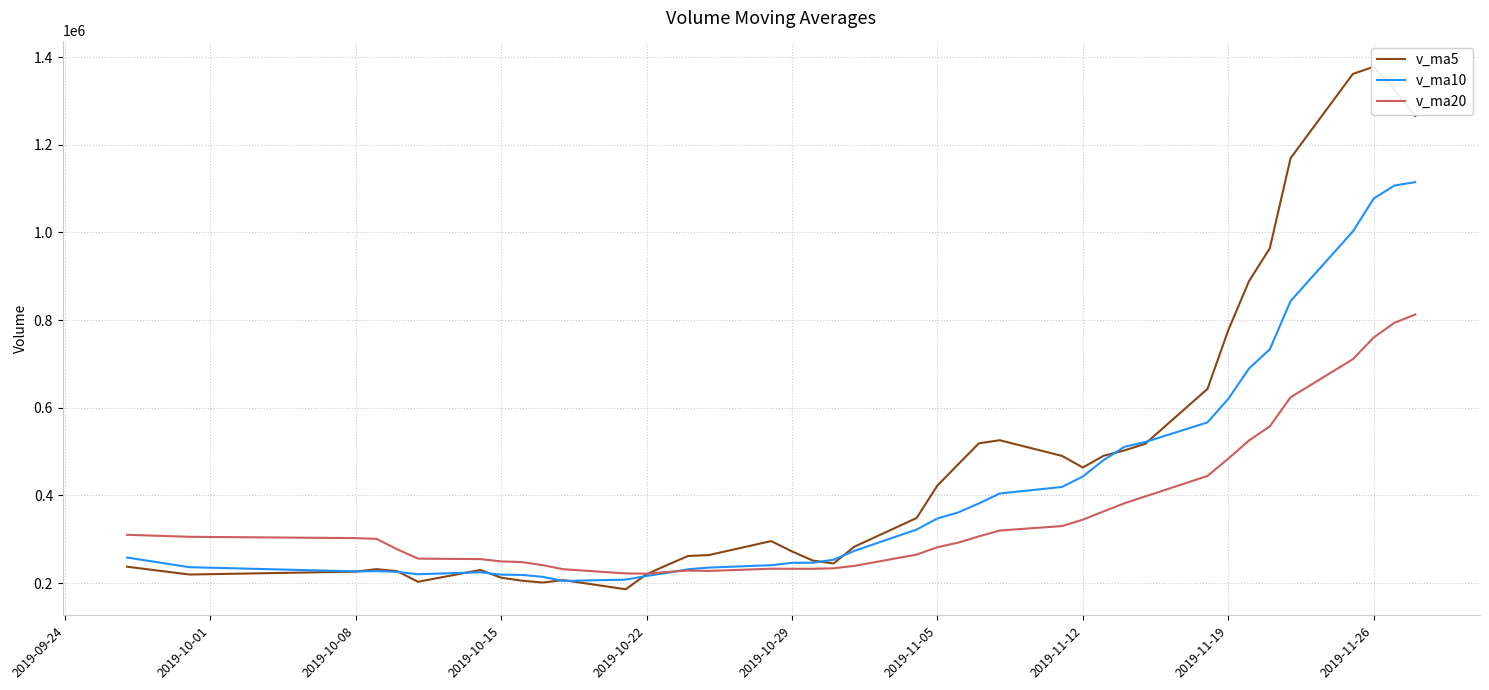

Which series ends up on top after the final intersection of v_ma20 and v_ma5?

v_ma5